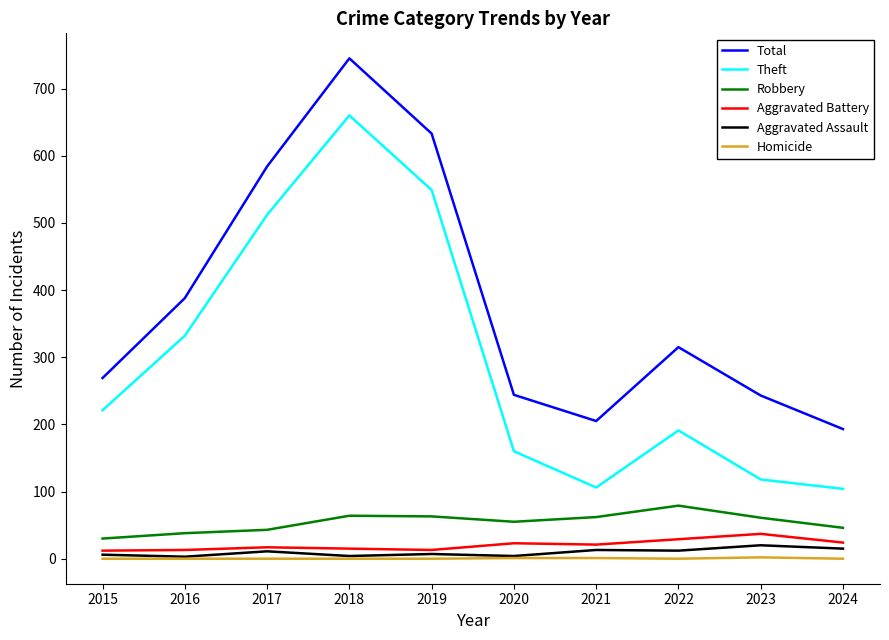

What is the approximate value of Aggravated Battery at 2018, to the nearest 10?

20